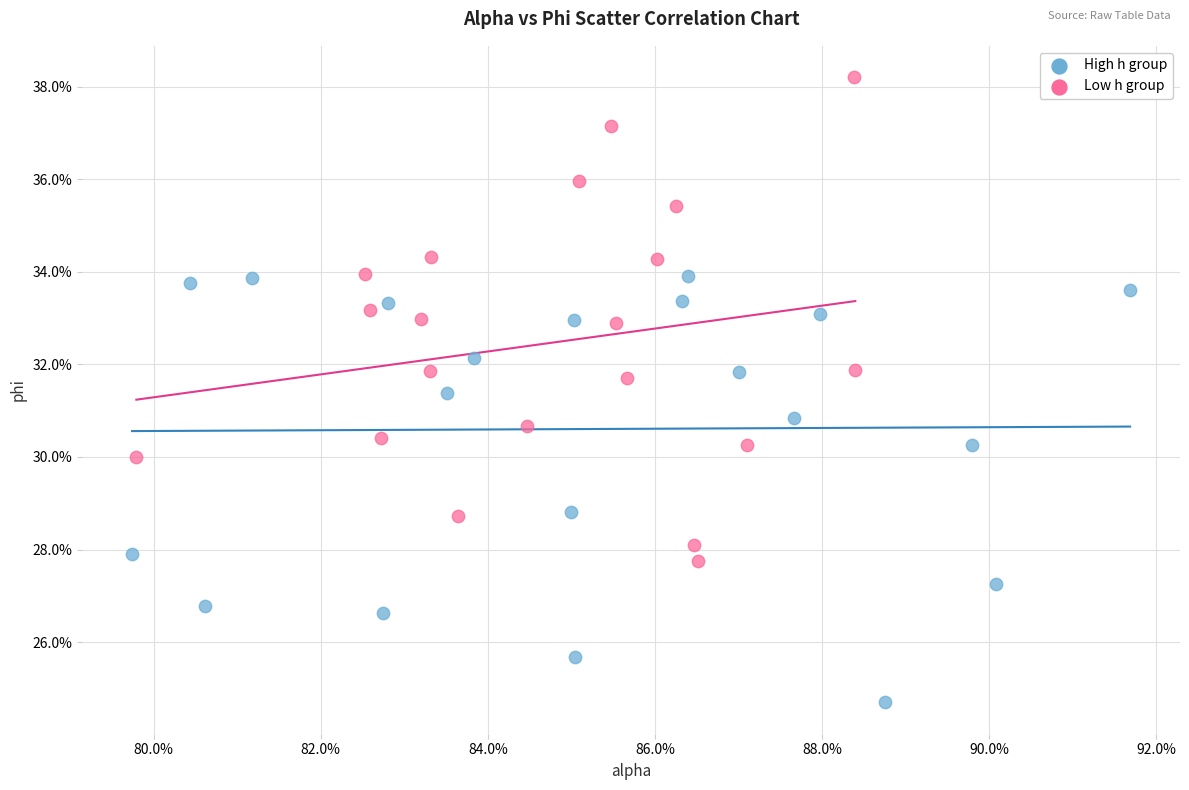

What are all the series names shown in the legend?

High h group, Low h group